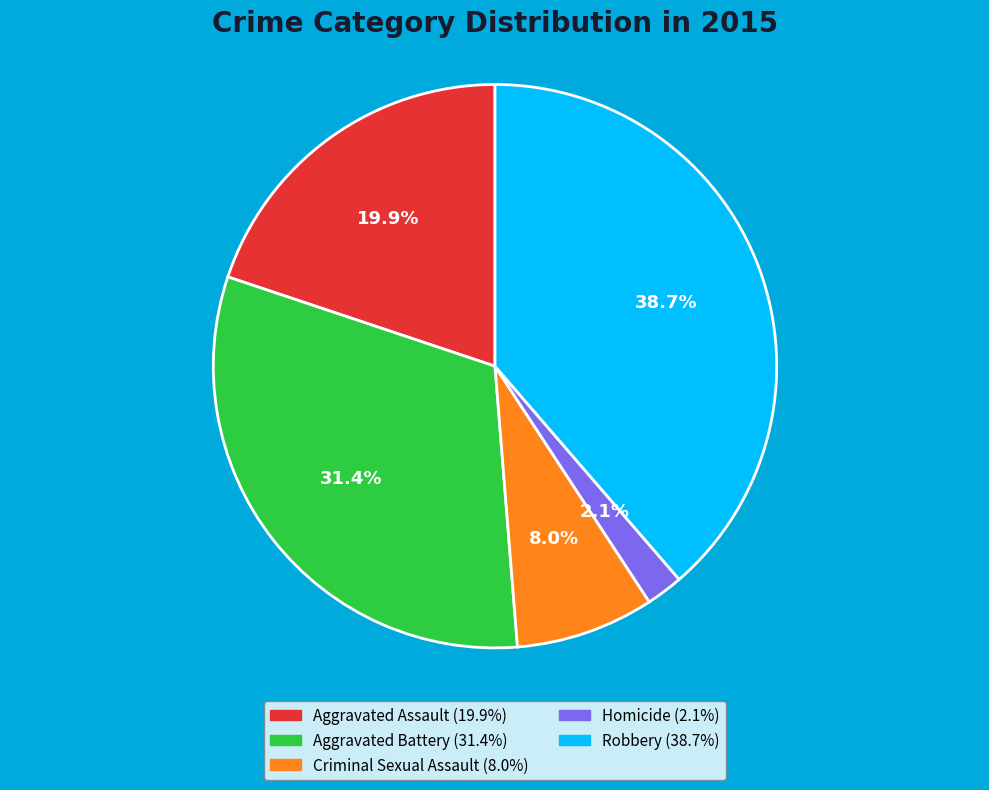

Rank the categories by value from lowest to highest.

Homicide, Criminal Sexual Assault, Aggravated Assault, Aggravated Battery, Robbery